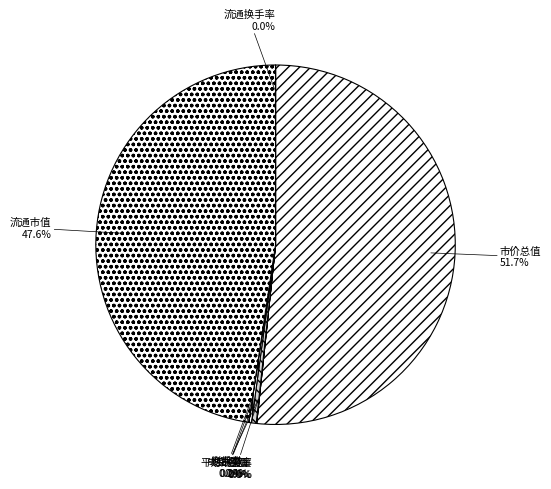

Which category accounts for the majority?

市价总值